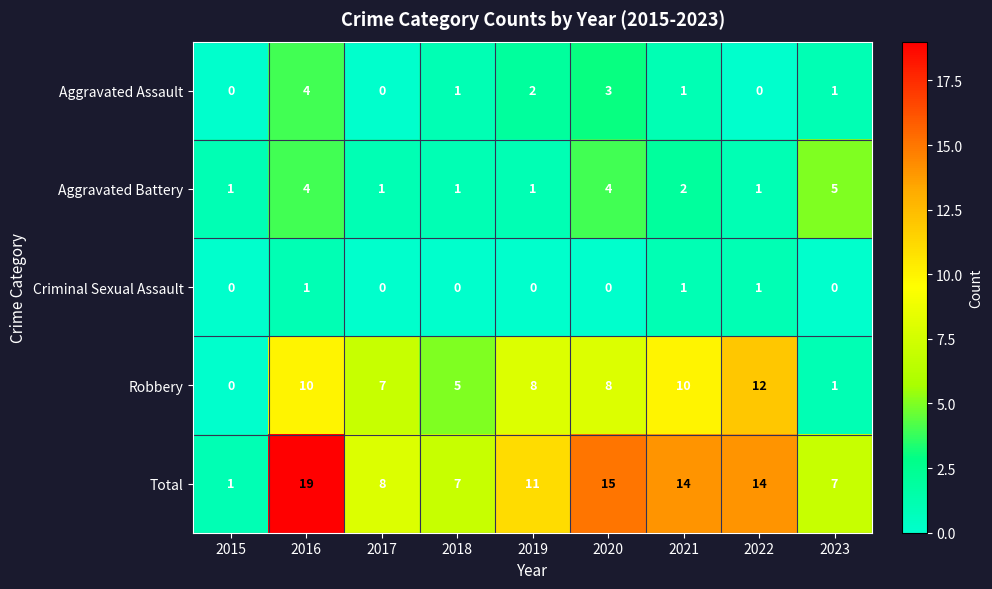

What is the average value of the Robbery series?

7